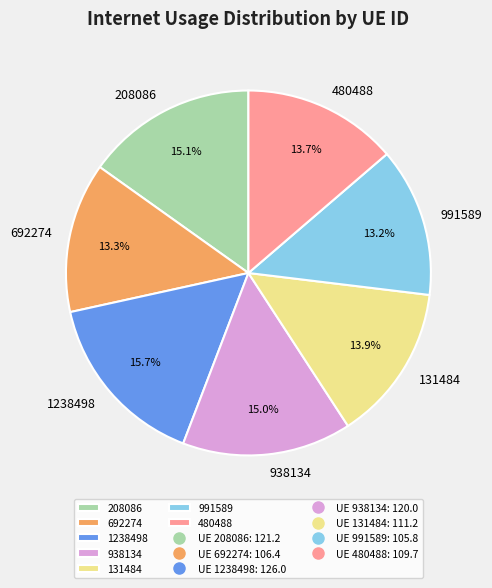

What percentage is the 692274 slice, to the nearest percent?

13%